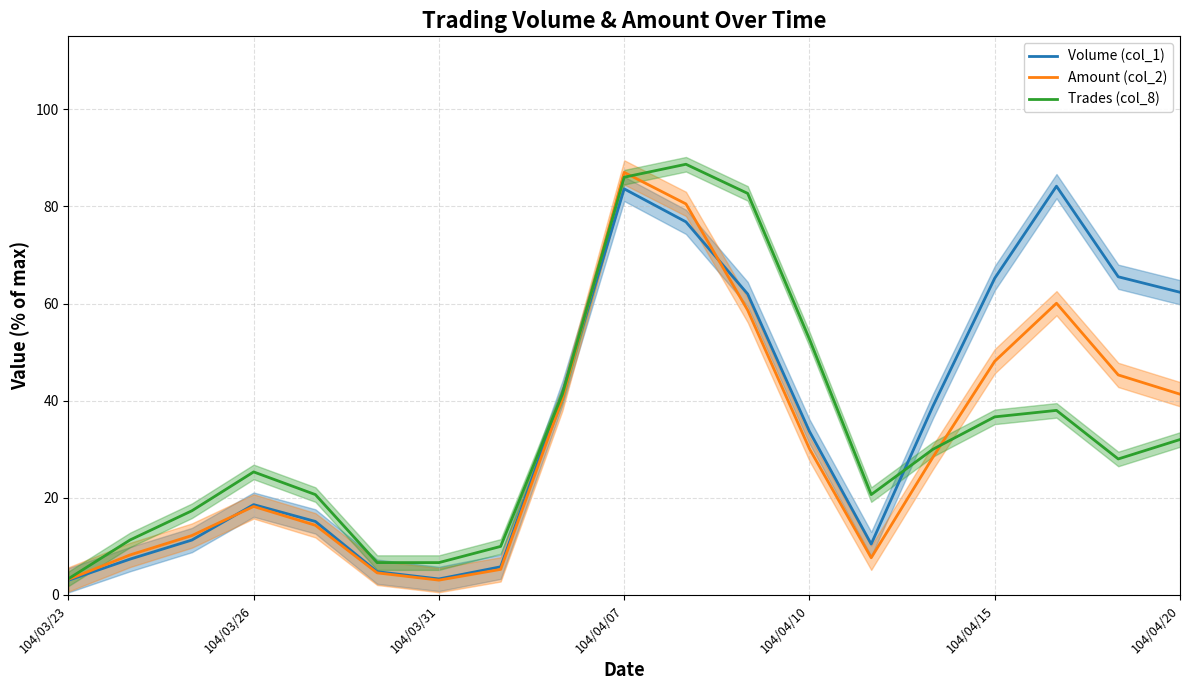

What value does the Amount (col_2) series have at 104/04/20?

41.3